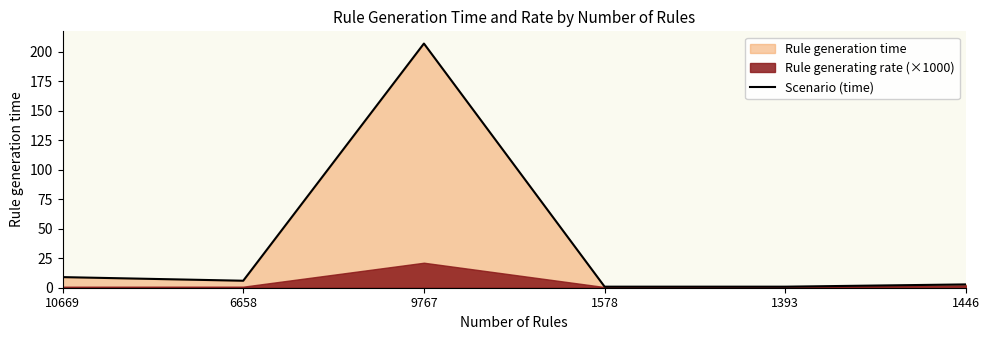

How many lines are shown in the chart?

1